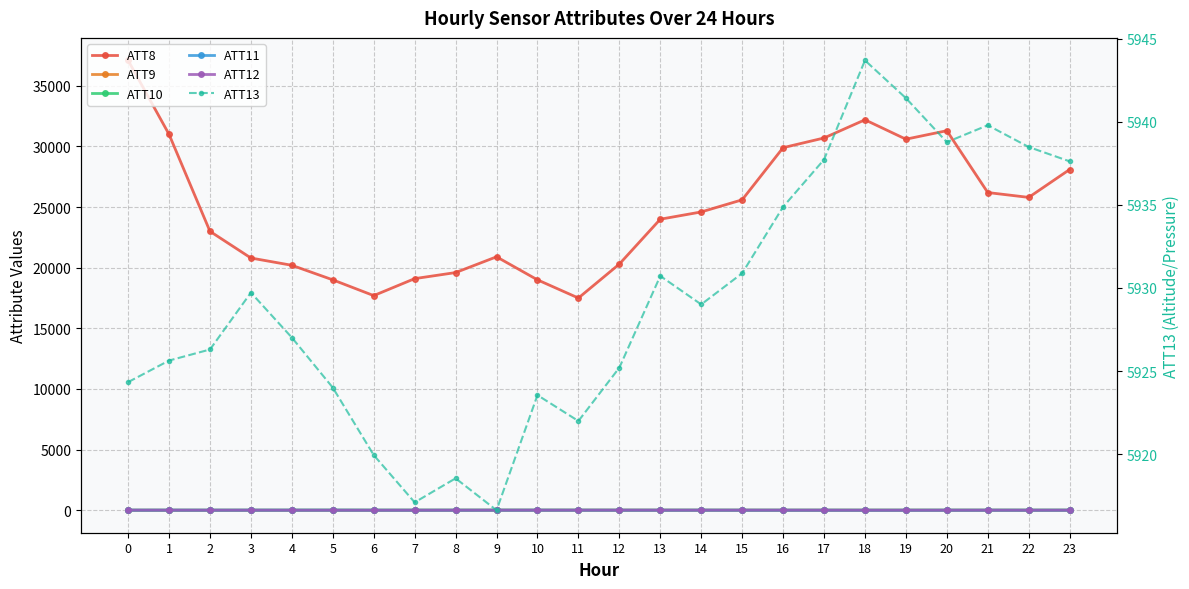

Which series changed the most between 11 and 22?

ATT8